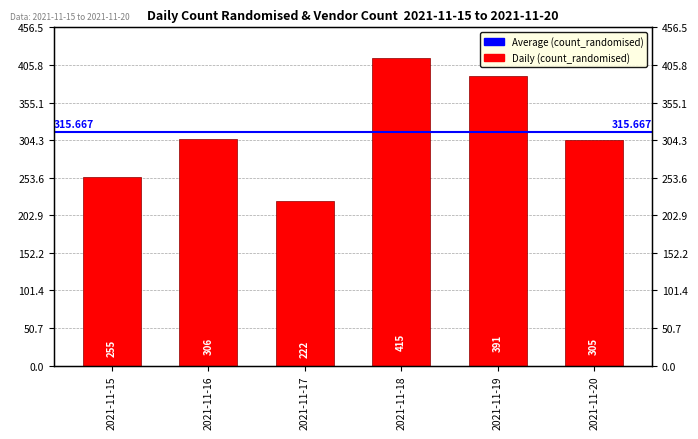

What is the sum of all values?

1894